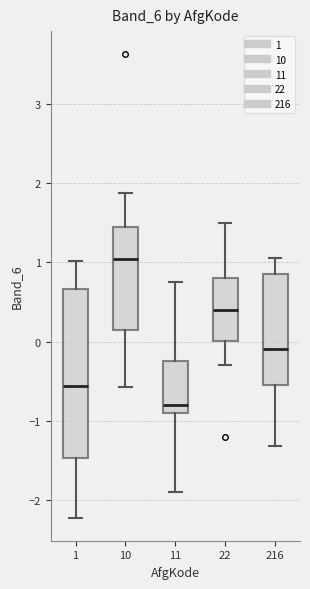

Reading left to right, read every box against the y-axis: the position of its median line, the range the box covers, and the ends of its whiskers. The values are not printed on the chart, so give them approximately, as read against the axis.

1: median -0.6, box -1.5 to 0.7, whiskers -2.2 to 1.0
10: median 1.0, box 0.1 to 1.4, whiskers -0.6 to 1.9
11: median -0.8, box -0.9 to -0.2, whiskers -1.9 to 0.7
22: median 0.4, box 0.0 to 0.8, whiskers -0.3 to 1.5
216: median -0.1, box -0.5 to 0.9, whiskers -1.3 to 1.1